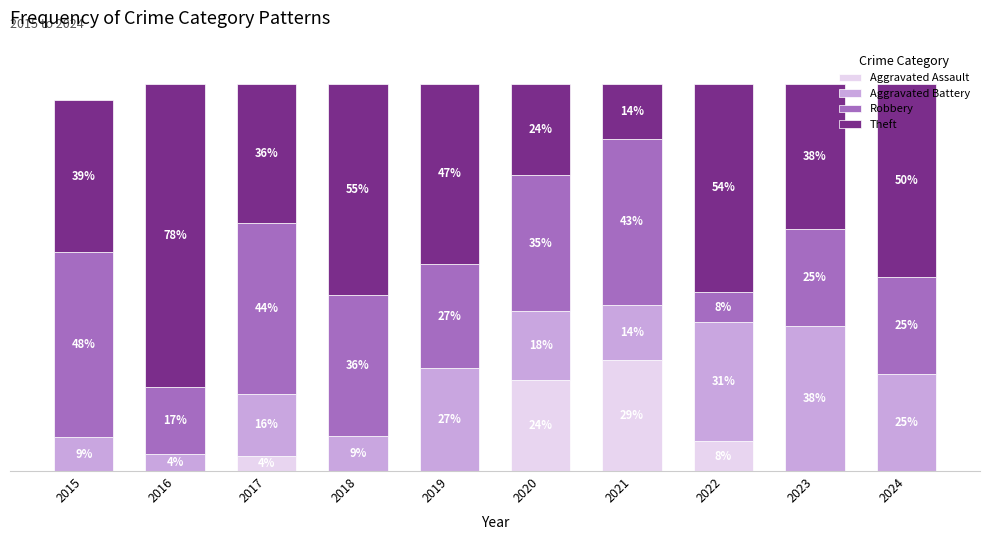

The Robbery series shows 42.9 at 2021. True or false?

True